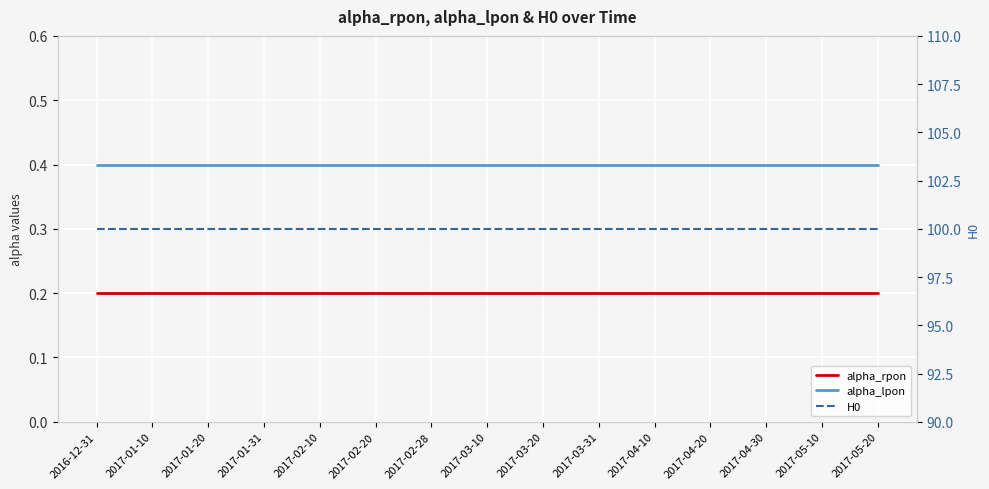

List the labels in order of alpha_rpon value, smallest first.

2016-12-31, 2017-01-10, 2017-01-20, 2017-01-31, 2017-02-10, 2017-02-20, 2017-02-28, 2017-03-10, 2017-03-20, 2017-03-31, 2017-04-10, 2017-04-20, 2017-04-30, 2017-05-10, 2017-05-20